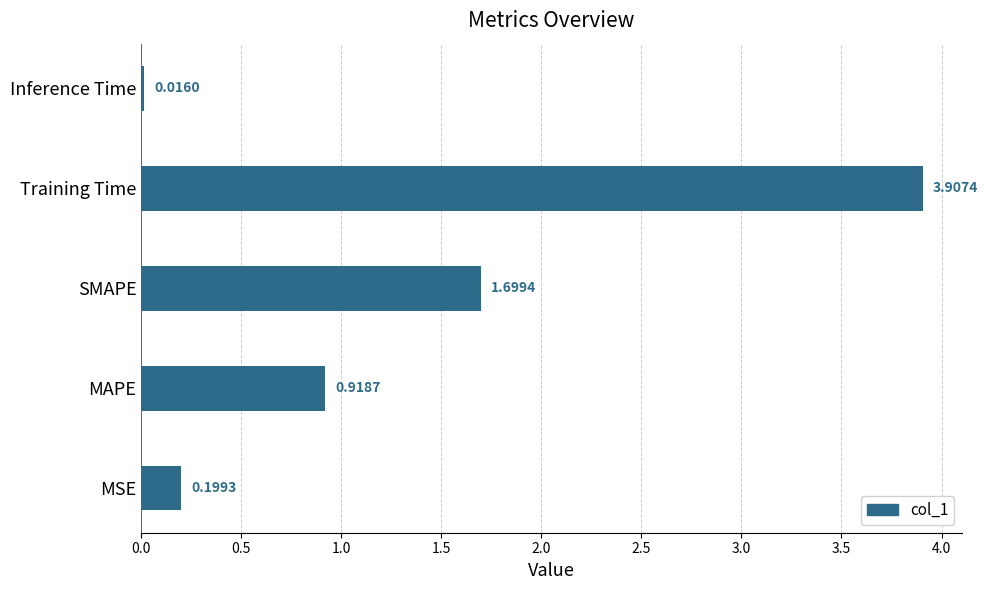

Rank the categories by value from highest to lowest.

Training Time, SMAPE, MAPE, MSE, Inference Time